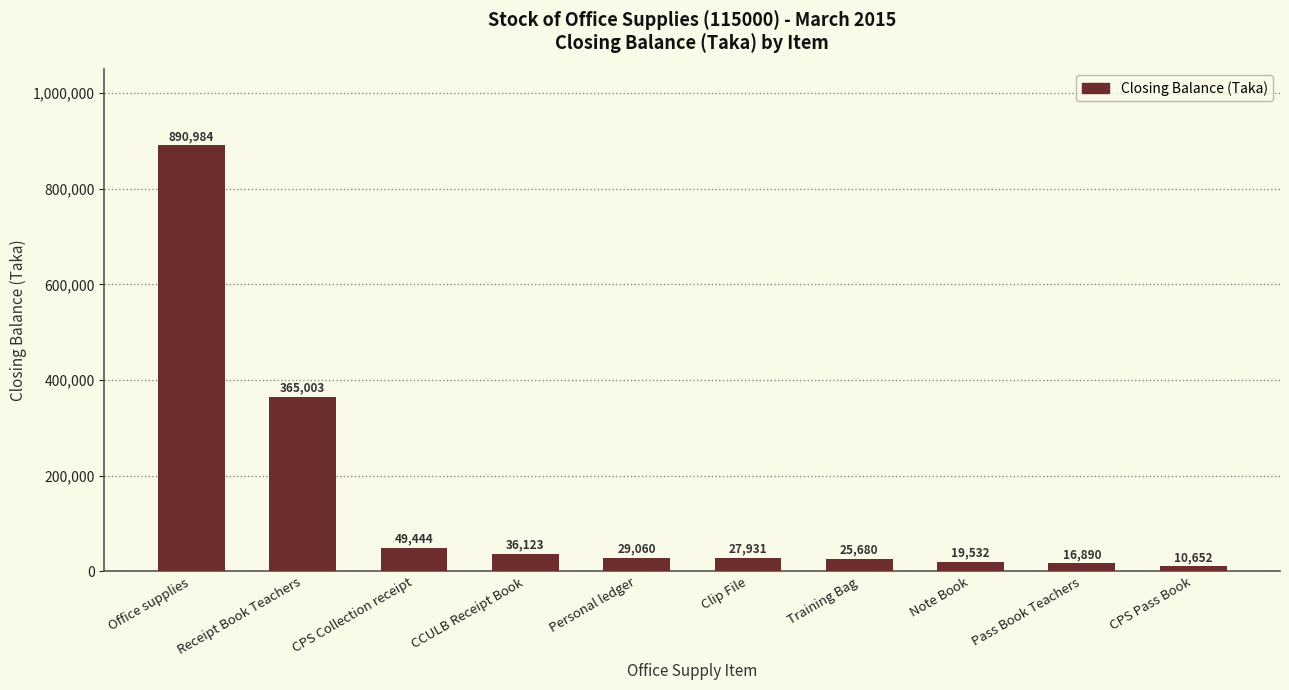

Rank the categories by value from lowest to highest.

CPS Pass Book, Pass Book Teachers, Note Book, Training Bag, Clip File, Personal ledger, CCULB Receipt Book, CPS Collection receipt, Receipt Book Teachers, Office supplies